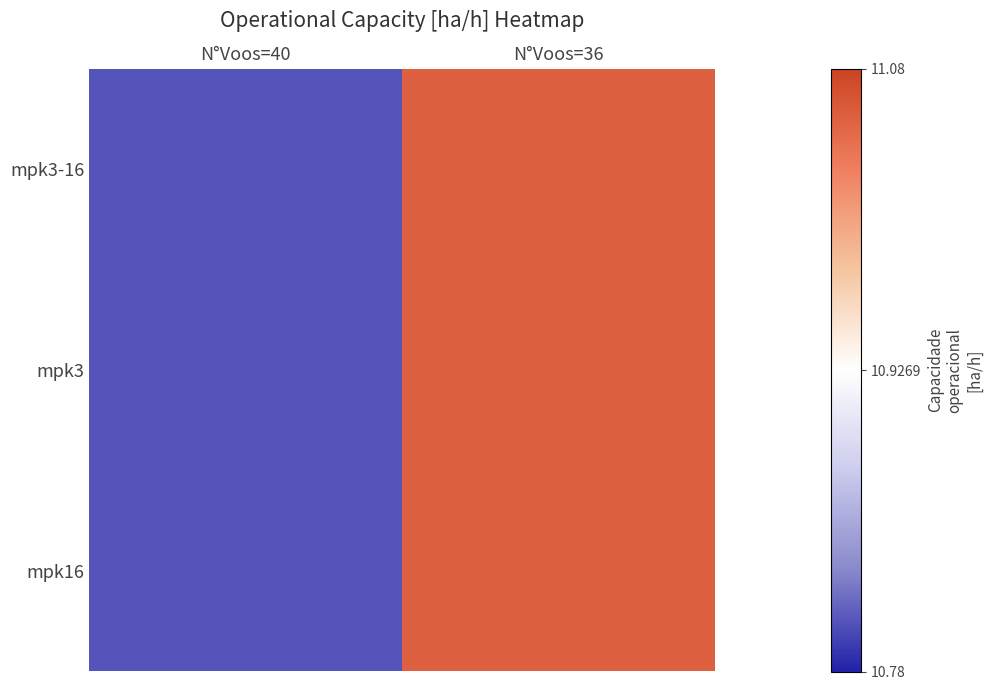

Reading left to right, list all the values displayed in this chart.

mpk3-16: N°Voos=40=-0.1	N°Voos=36=0.1
mpk3: N°Voos=40=-0.1	N°Voos=36=0.1
mpk16: N°Voos=40=-0.1	N°Voos=36=0.1